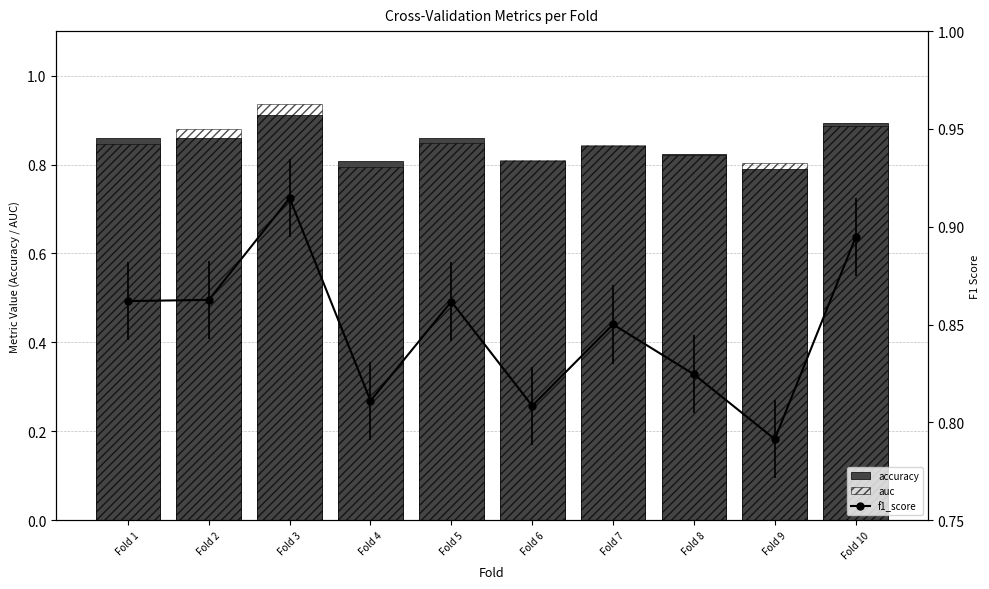

What is the sum of the accuracy values at Fold 7 and Fold 1?

1.7